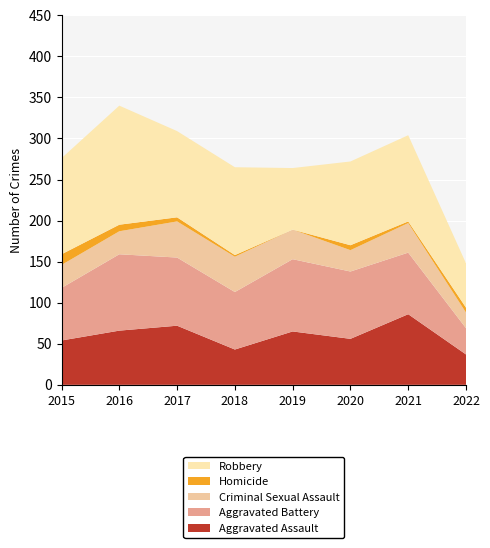

Reading left to right, extract all data points from this chart.

Aggravated Assault: 54	66	72	43	65	56	86	37
Aggravated Battery: 64	93	83	70	88	82	75	32
Criminal Sexual Assault: 28	28	44	43	36	26	36	19
Homicide: 13	8	5	2	0	6	2	6
Robbery: 117	145	105	107	75	102	105	54